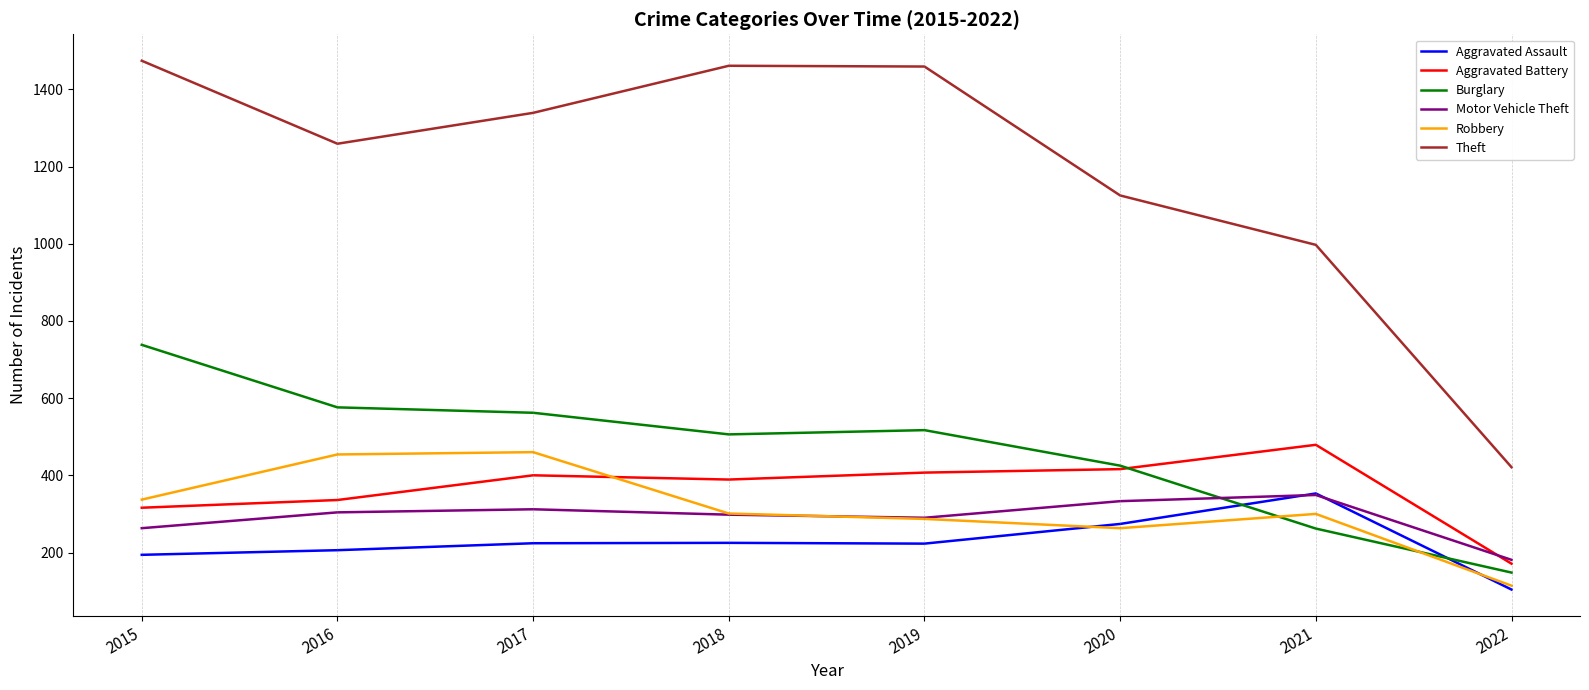

Is the value of Aggravated Battery at 2018 greater than the value of Aggravated Assault at 2021?

Yes